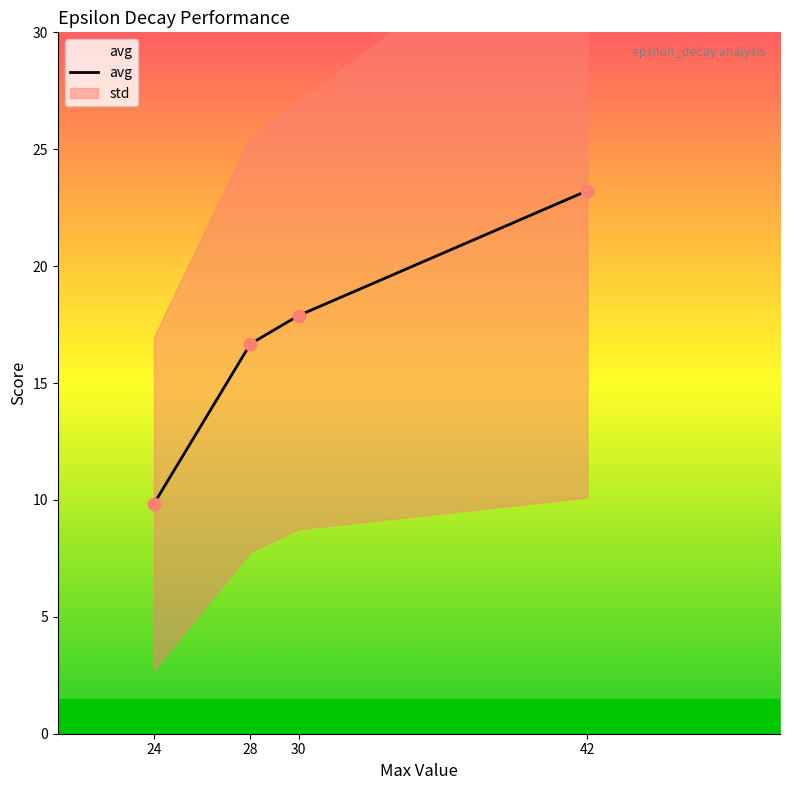

Which has a higher value, 28 or 42?

42